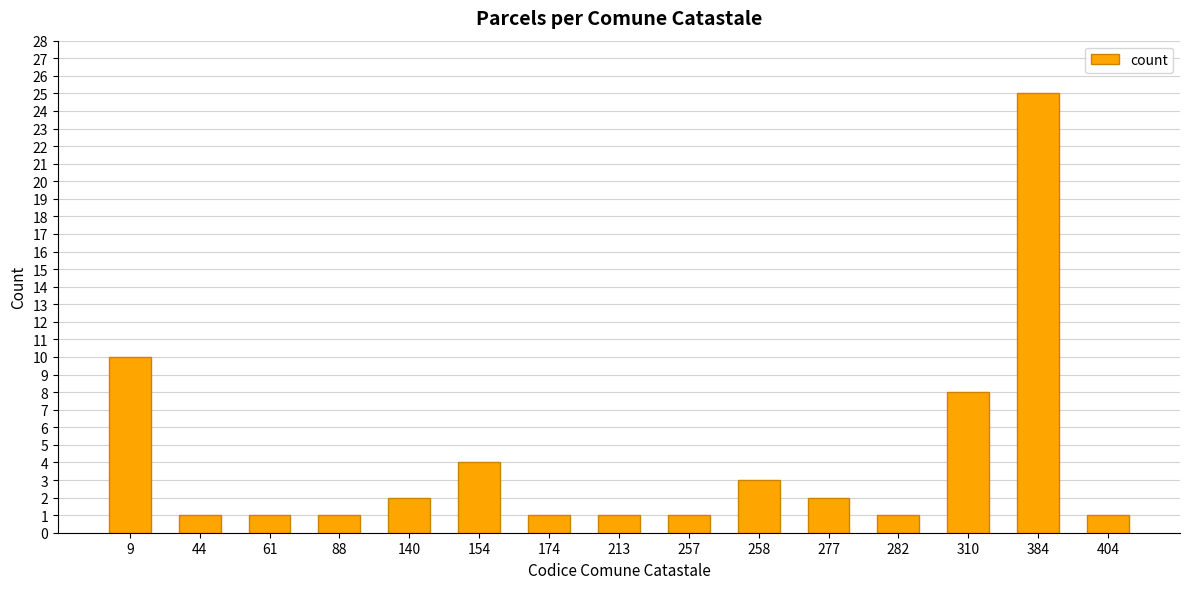

What is the change in value from 154 to 384?

+21